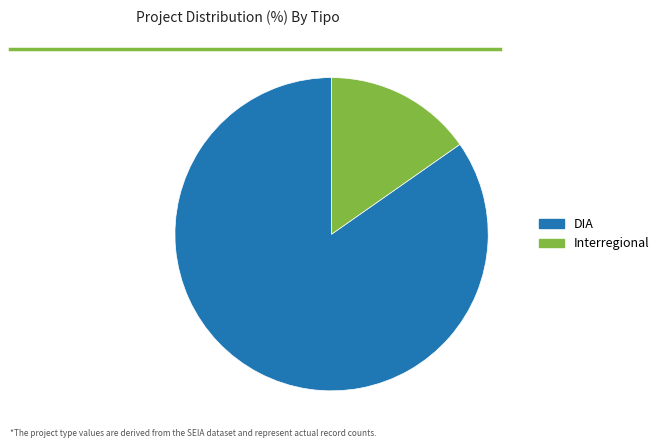

Rank the categories by value from highest to lowest.

DIA, Interregional